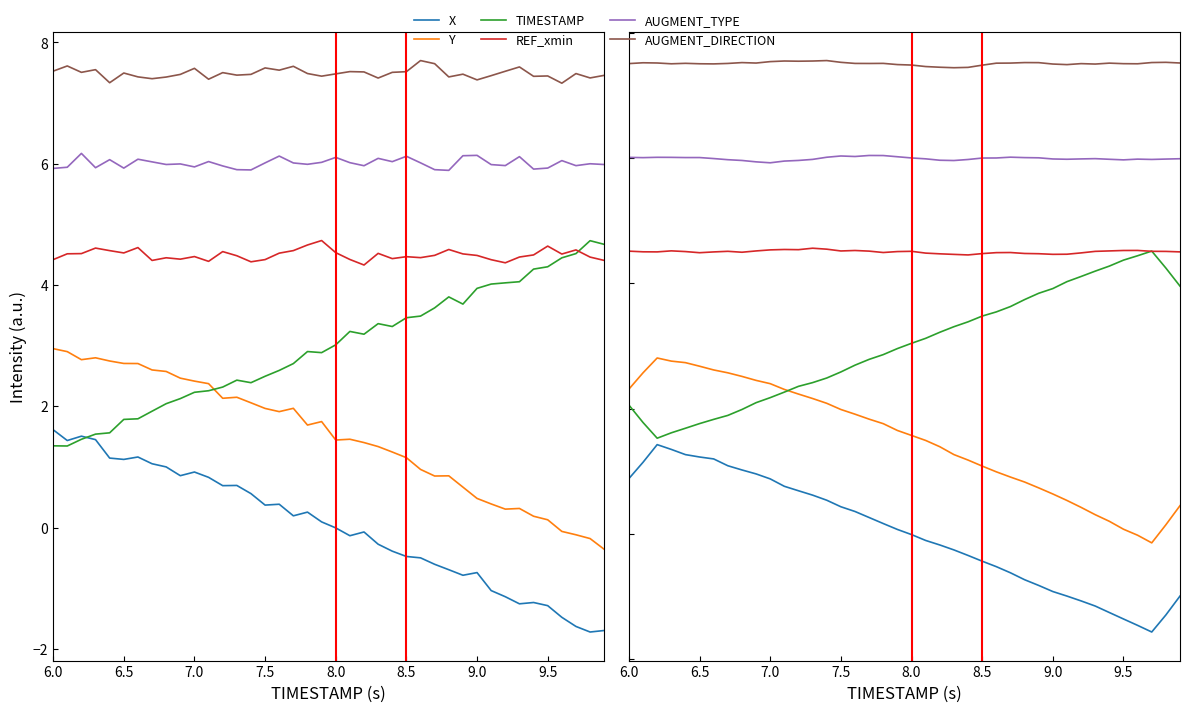

Rank the series by their average value, from lowest to highest.

X, Y, TIMESTAMP, REF_xmin, AUGMENT_TYPE, AUGMENT_DIRECTION